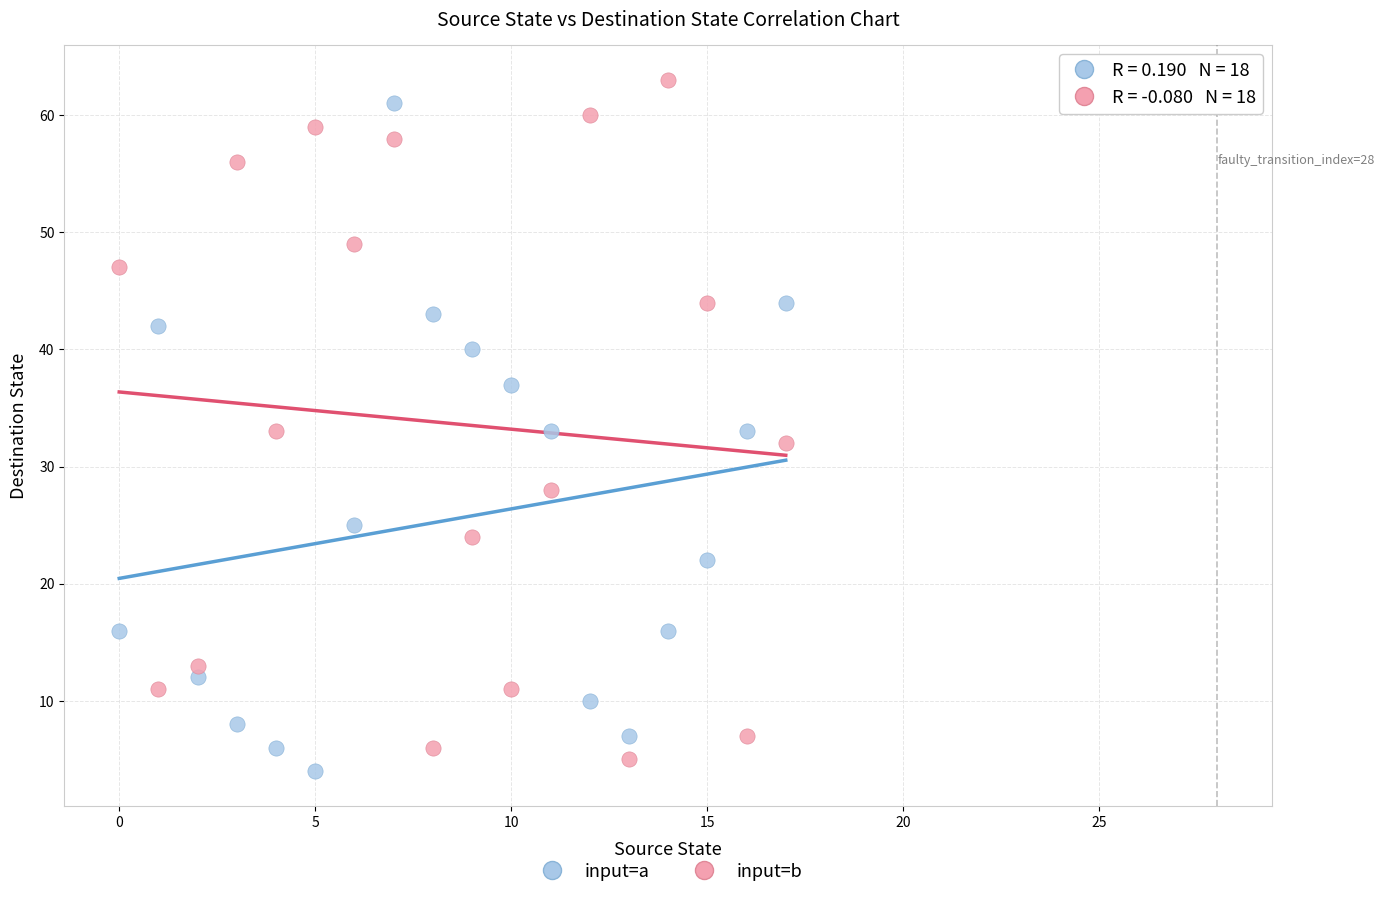

Which series has the largest Y range (max minus min)?

input=b